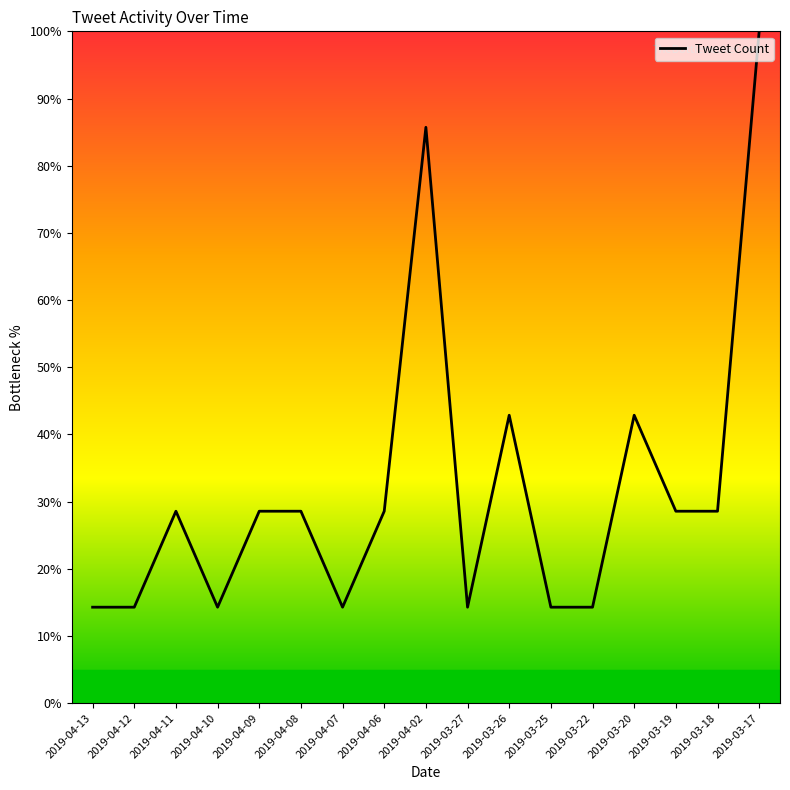

What is the greatest value displayed?

100.0